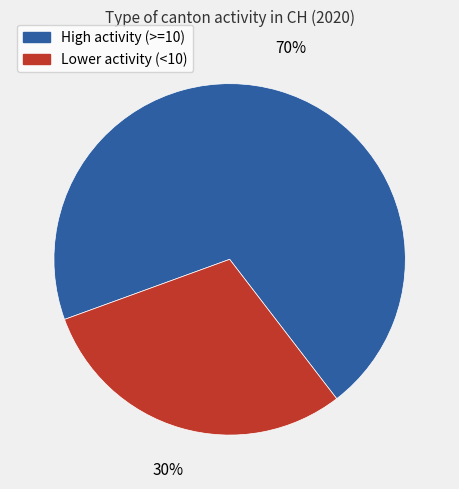

Rank the categories by value from lowest to highest.

Lower activity (<10), High activity (>=10)